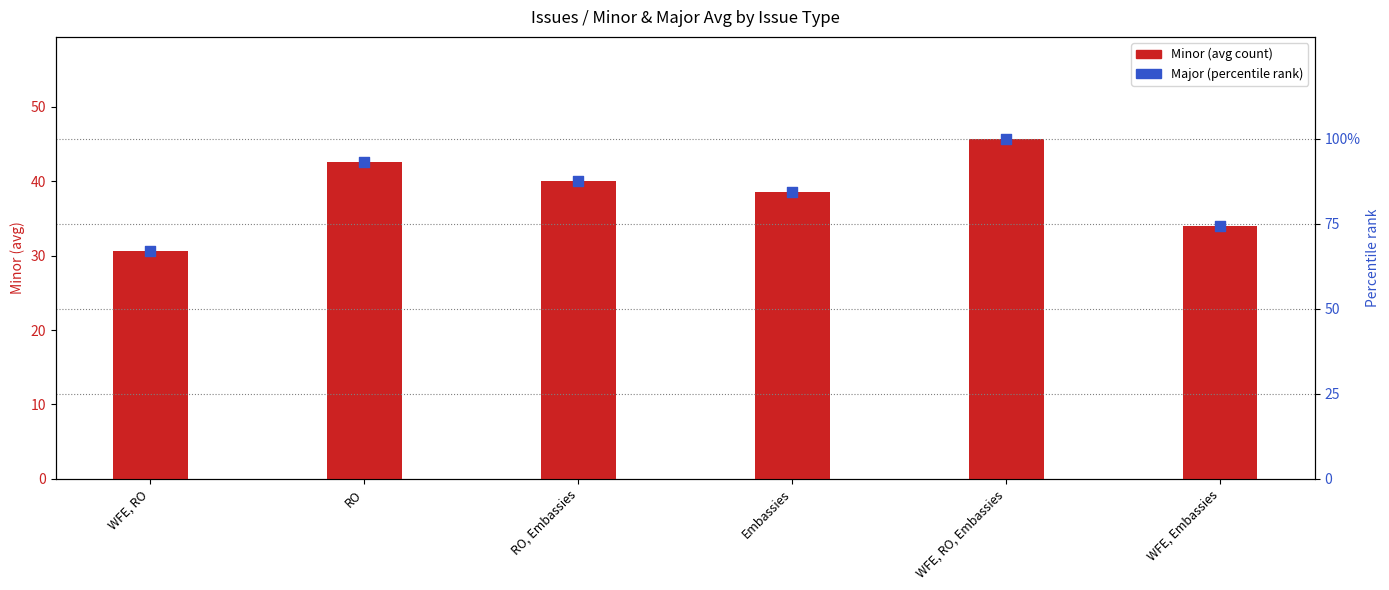

What is the total value across all series at WFE, RO, Embassies?

145.7